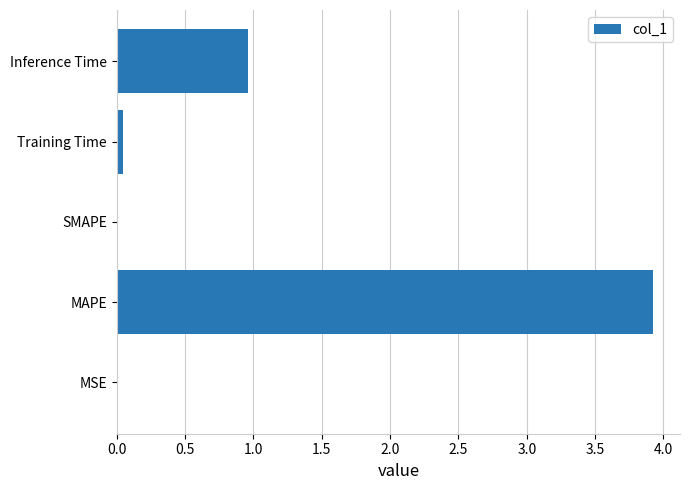

What is the average value?

1.0